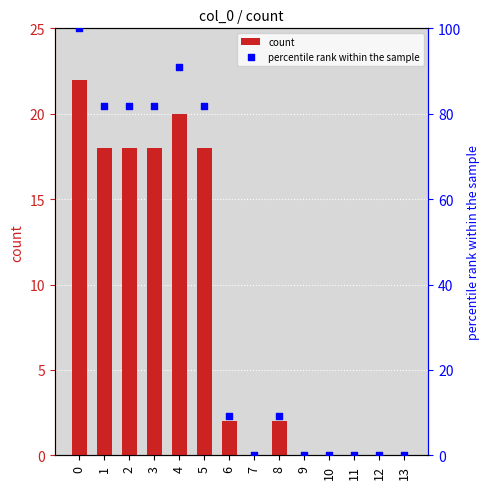

At how many categories does at least one series exceed 48?

6